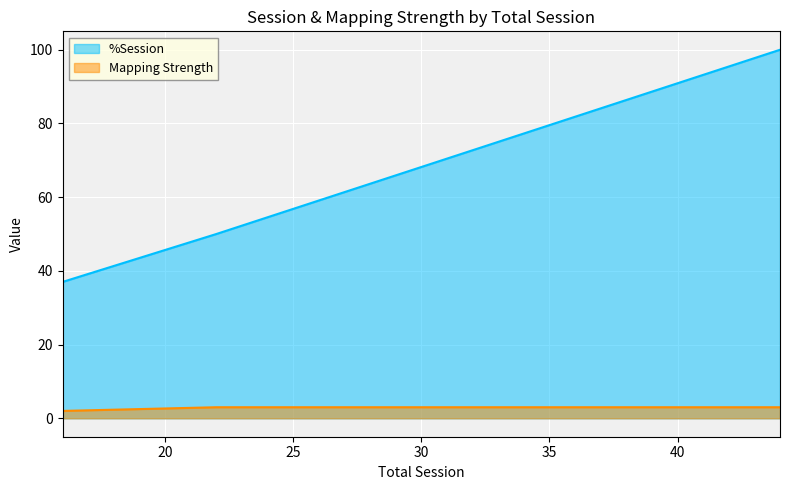

What is the difference between the maximum and minimum values in the Mapping Strength series?

1